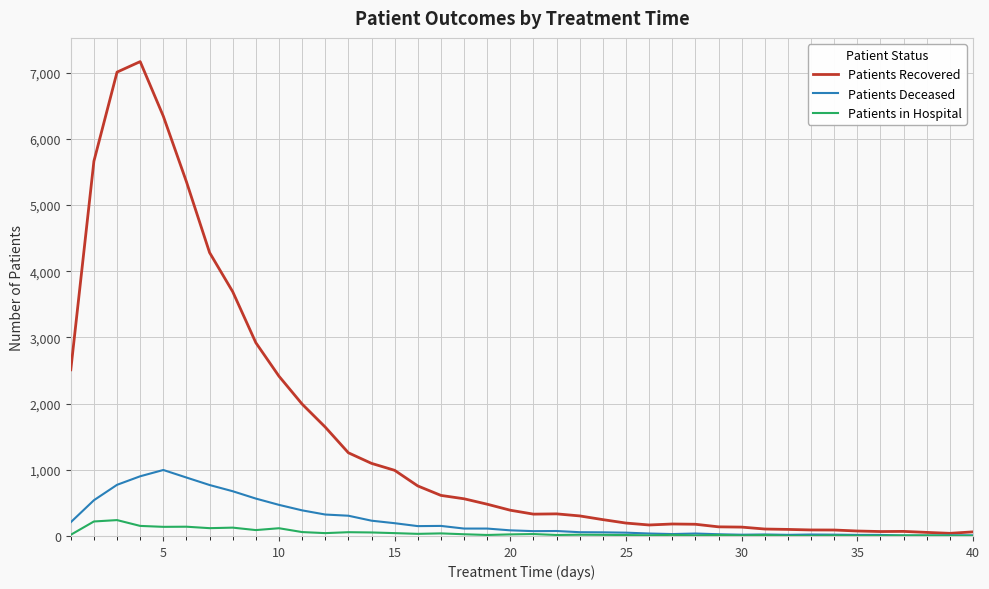

How many lines are shown in the chart?

3